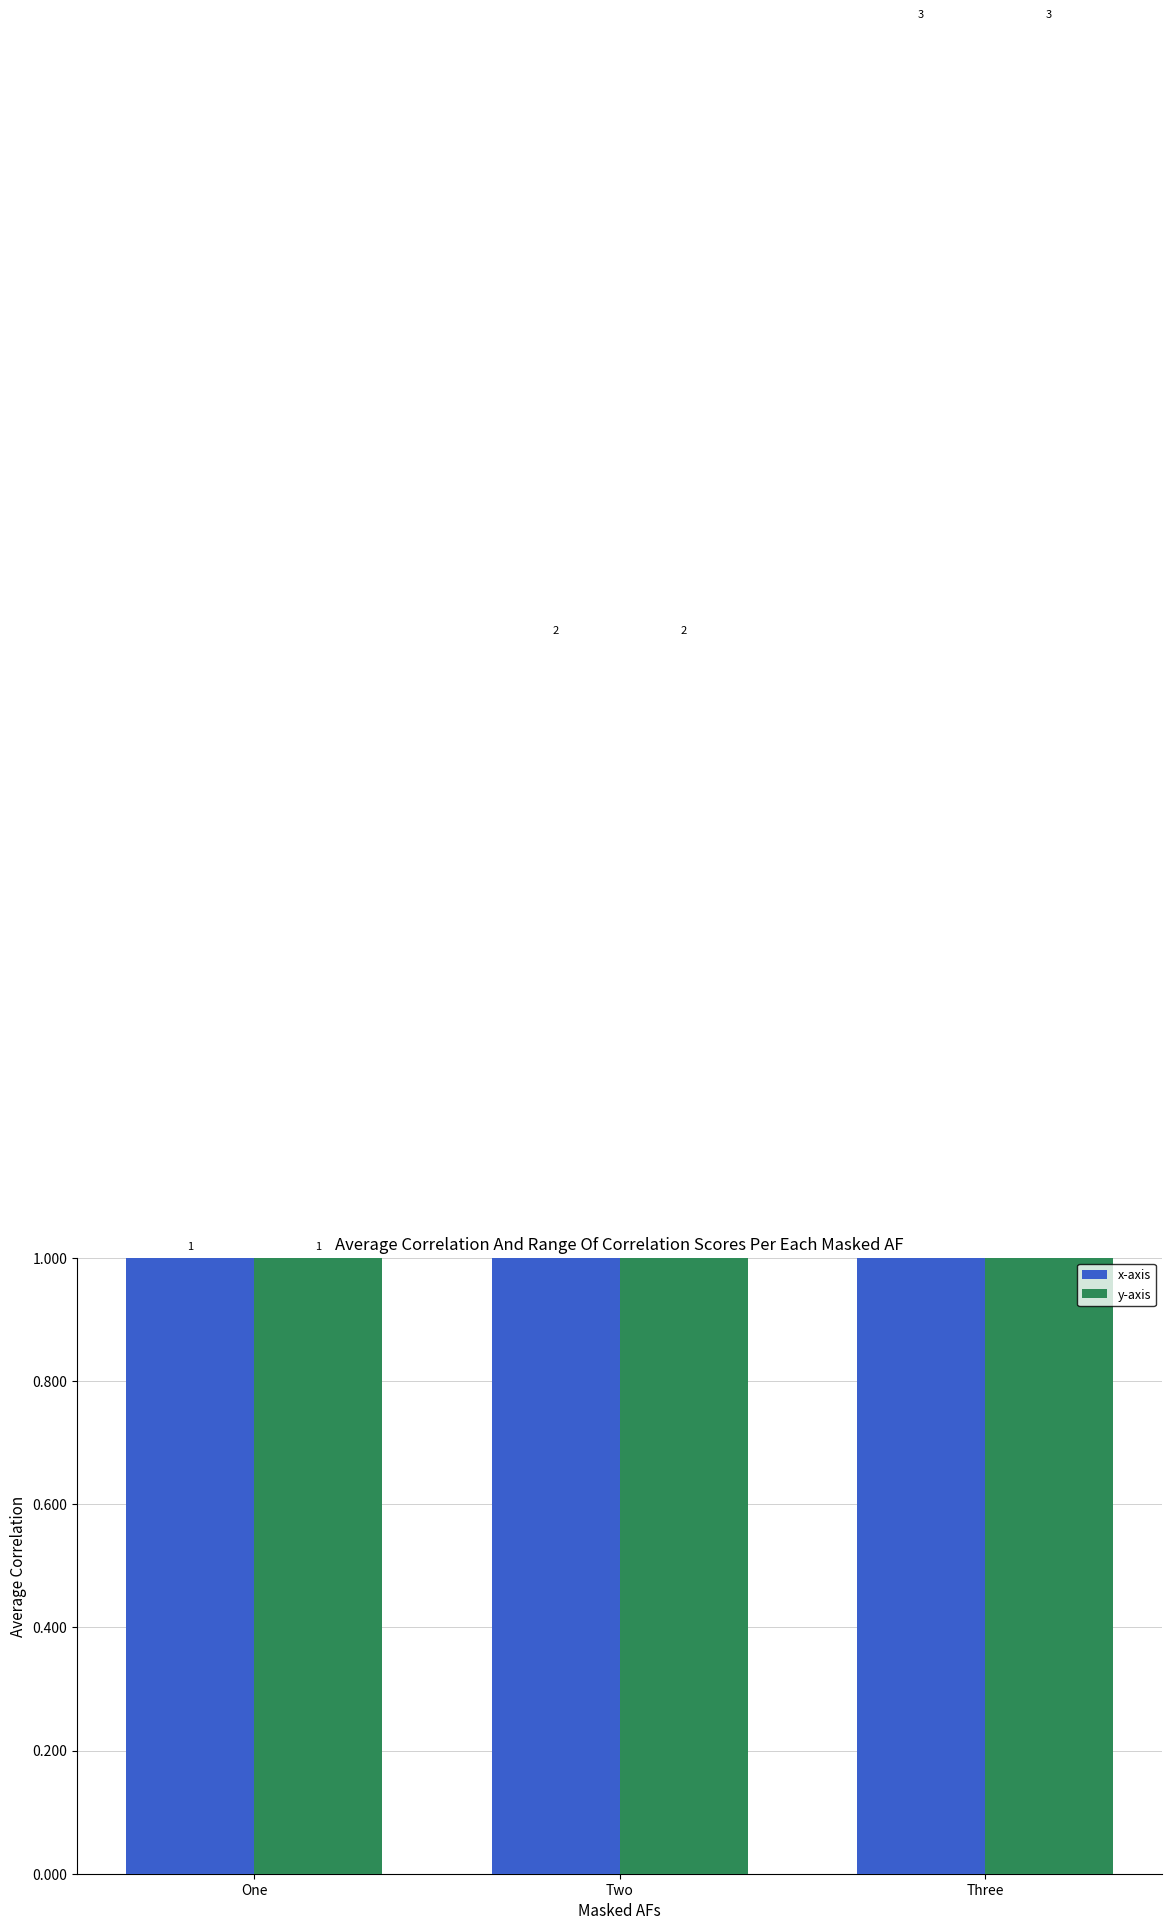

What is the minimum value shown in the chart?

1